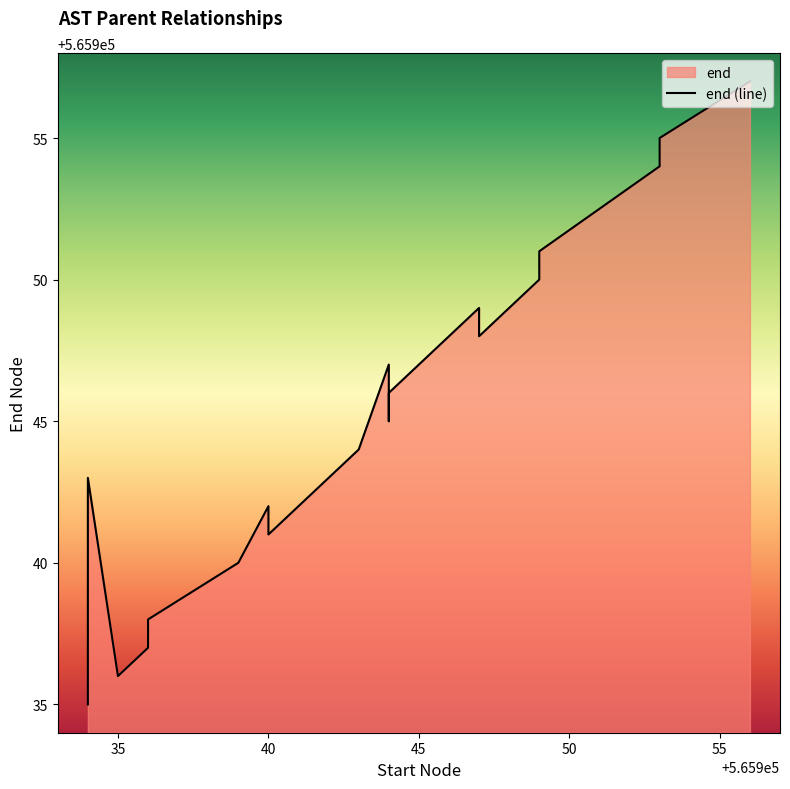

What is the value of the 14th point from the left?

565949